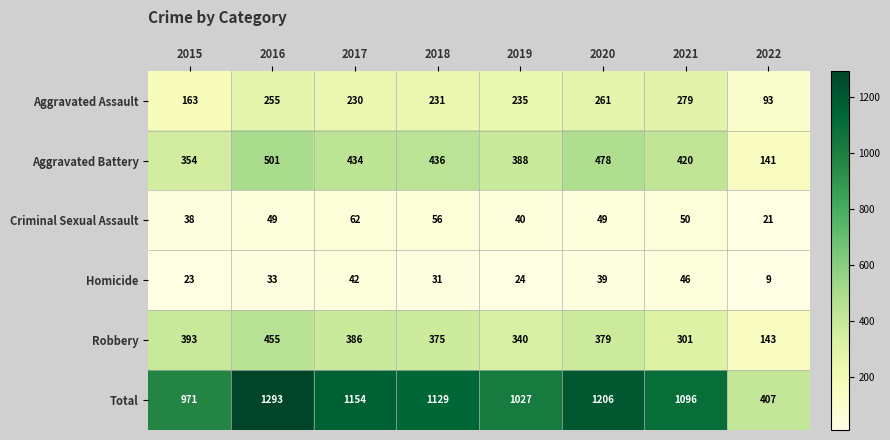

The Criminal Sexual Assault series shows 49 at 2020. True or false?

True